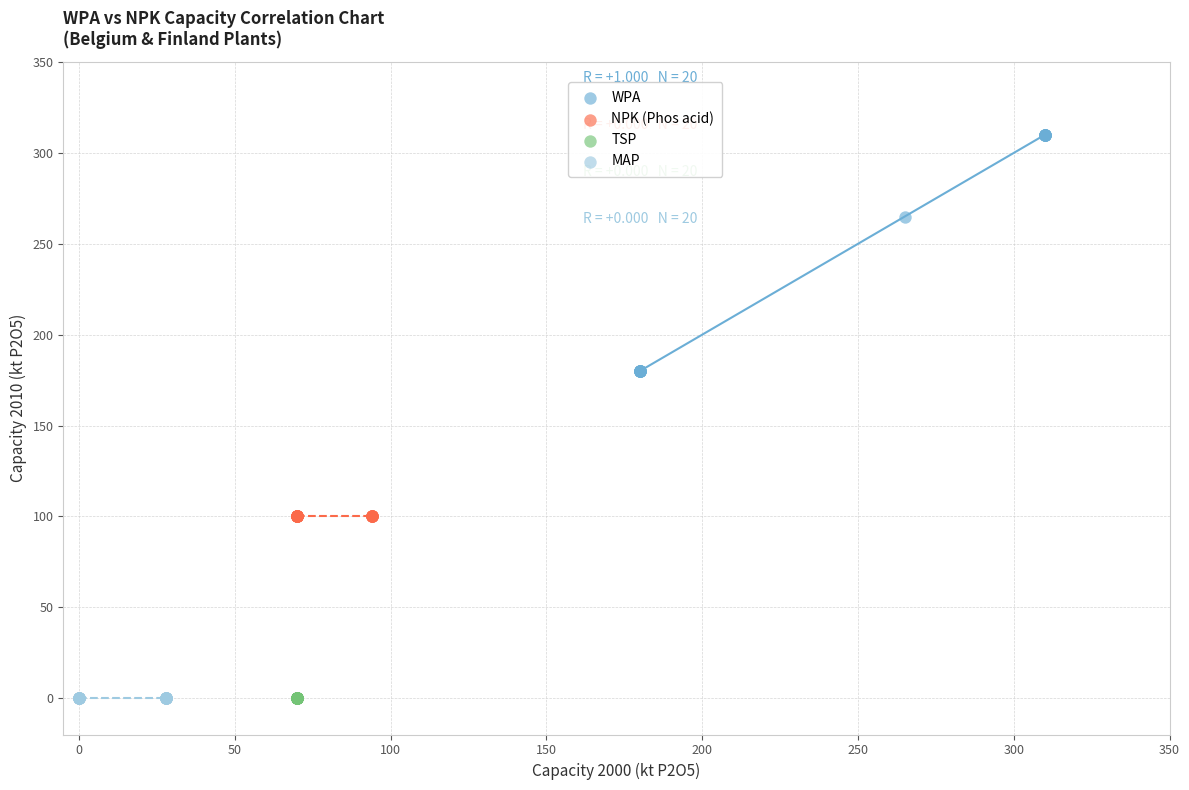

Which series contains the highest Y value?

WPA